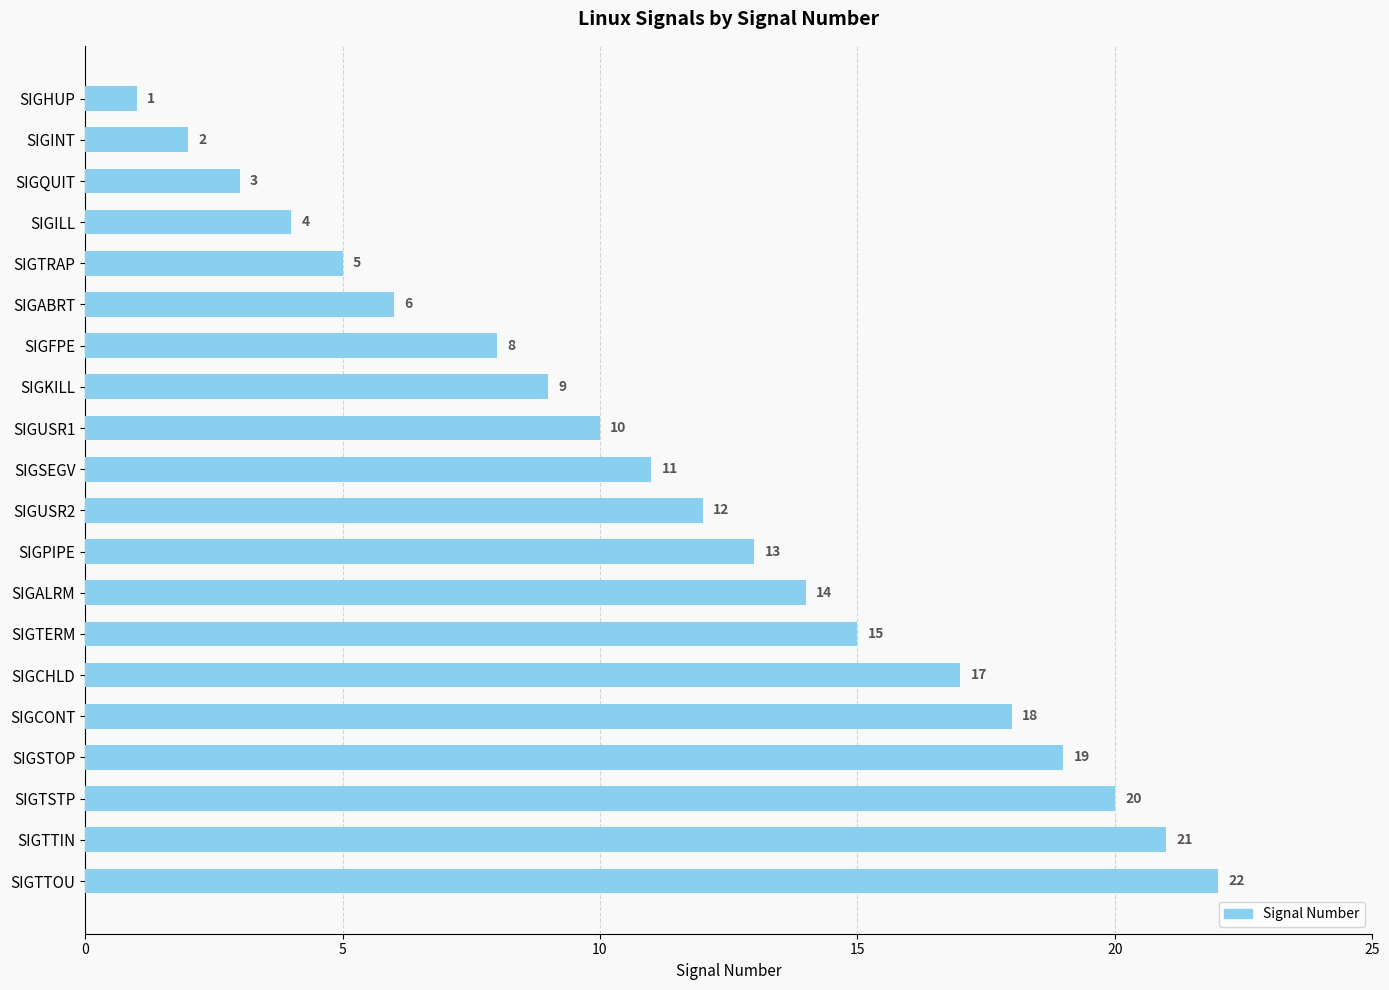

What is the average value?

12